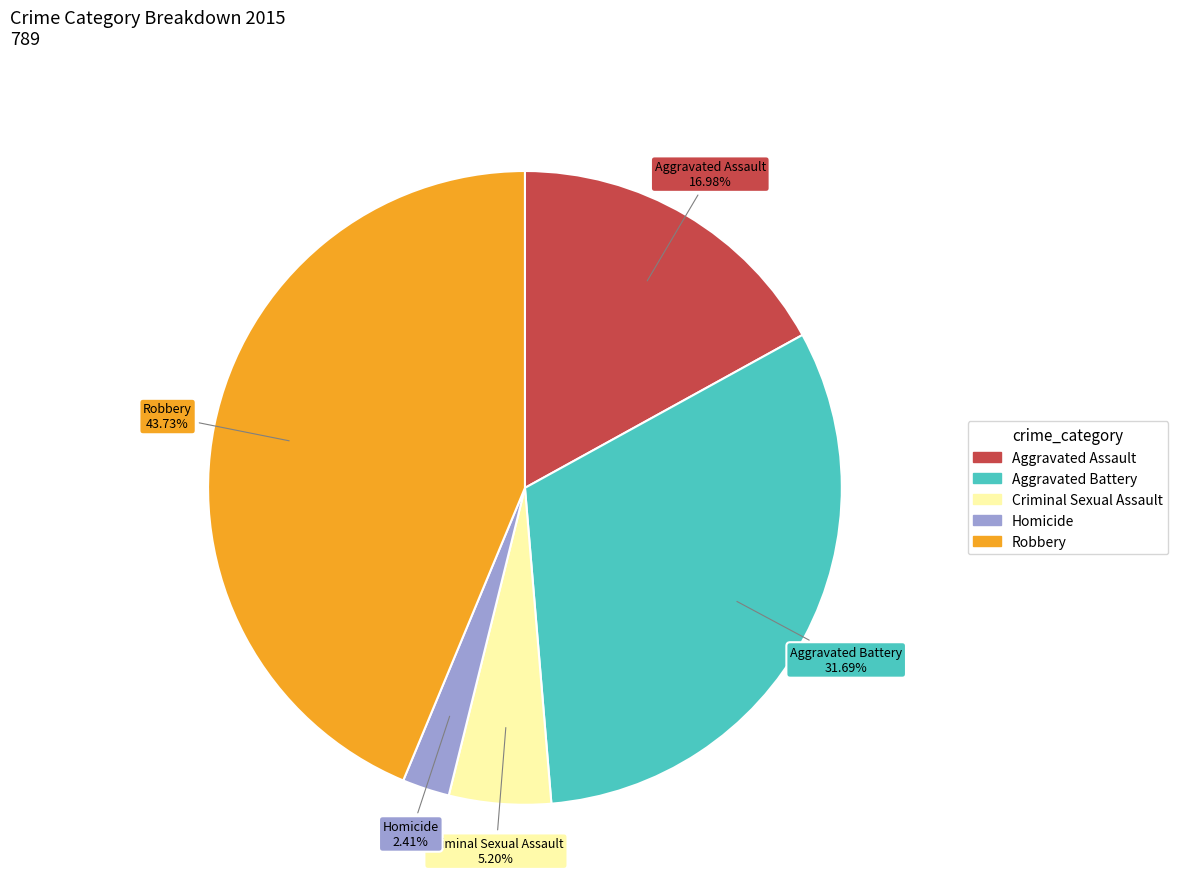

To the nearest percent, what is the difference between the Robbery and Criminal Sexual Assault slice percentages?

39%